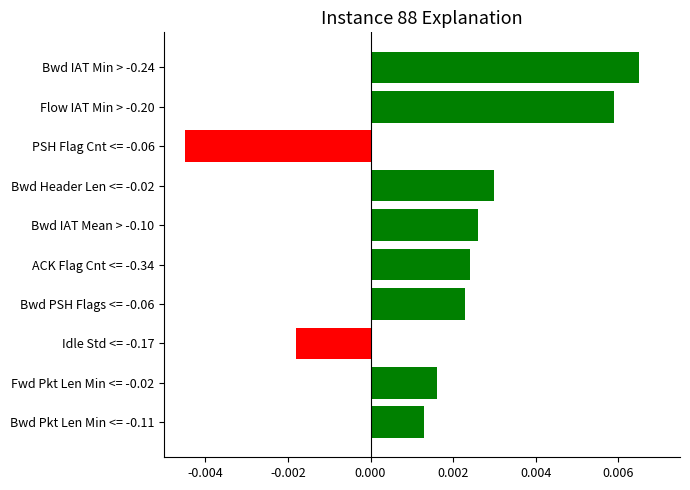

Where is the data nearest to the value 0?

Bwd Pkt Len Min <= -0.11